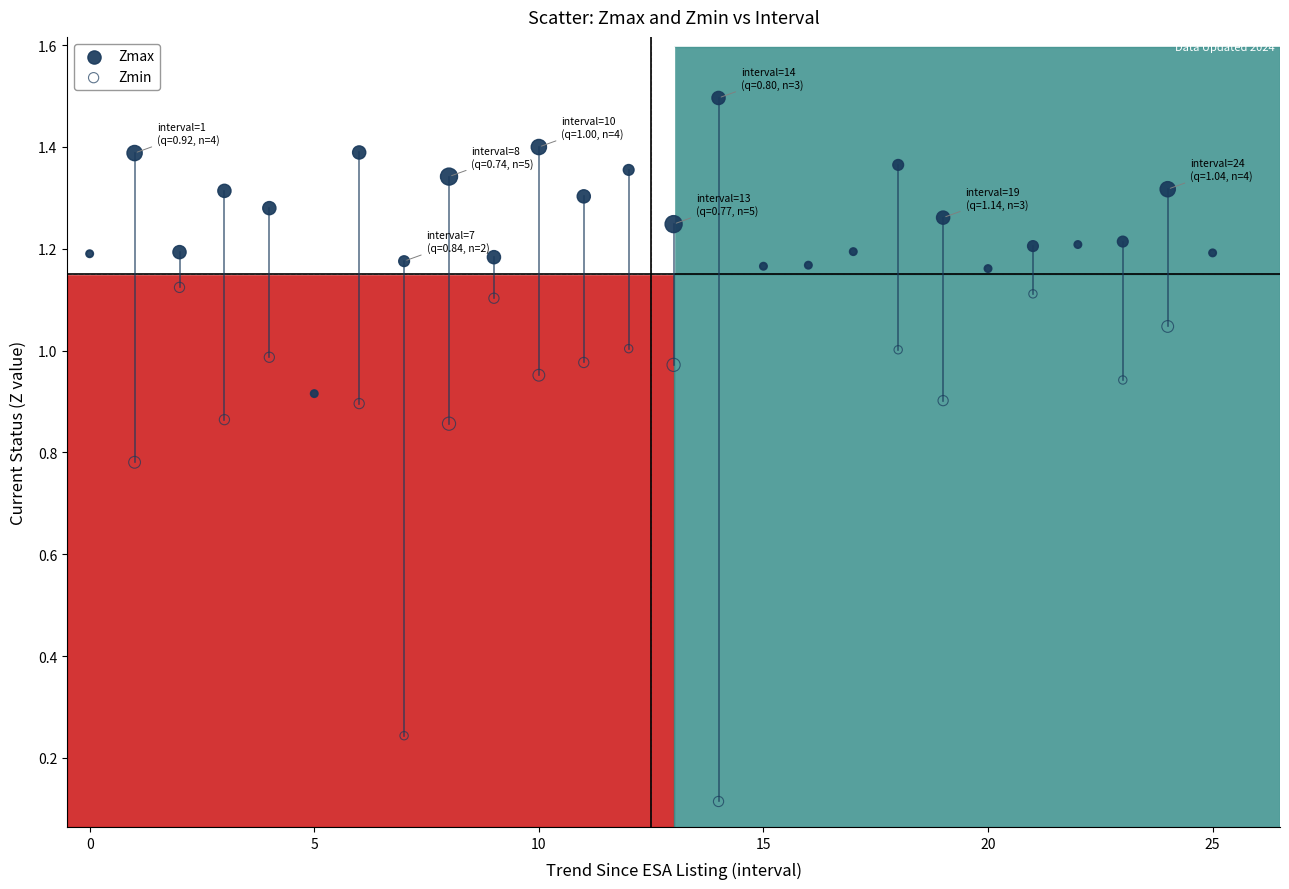

Which series has the widest spread of Y values?

Zmin